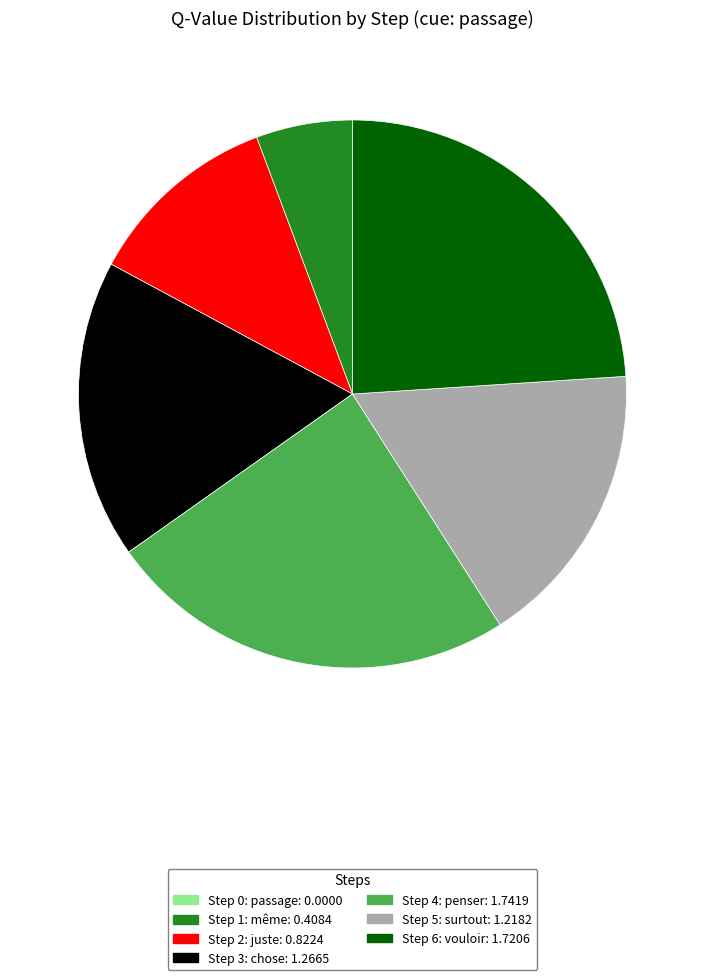

The Step 4: penser slice represents 36% of the pie. True or false?

False